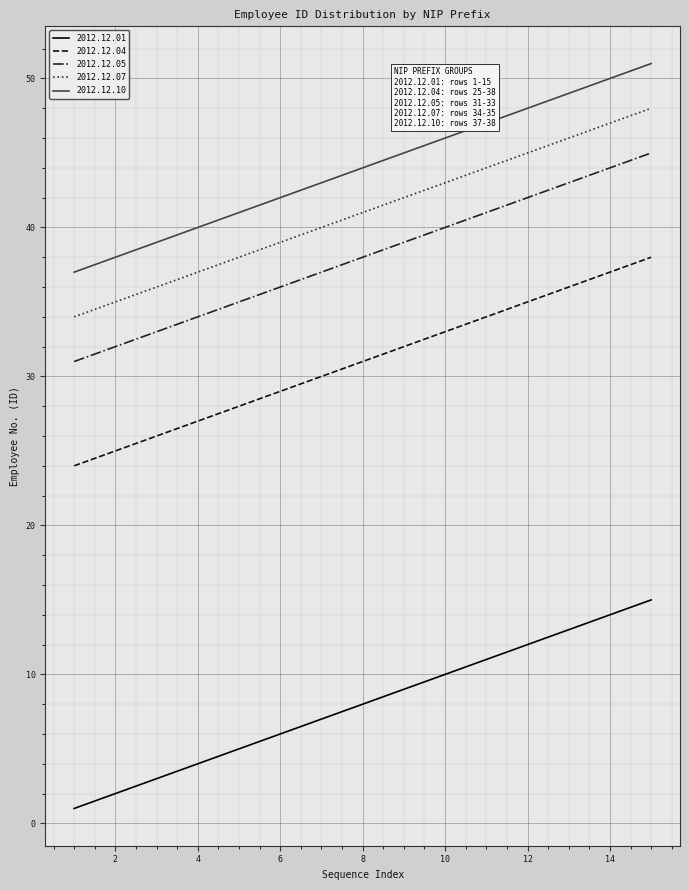

True or false: 2012.12.10 and 2012.12.01 intersect in this chart.

False